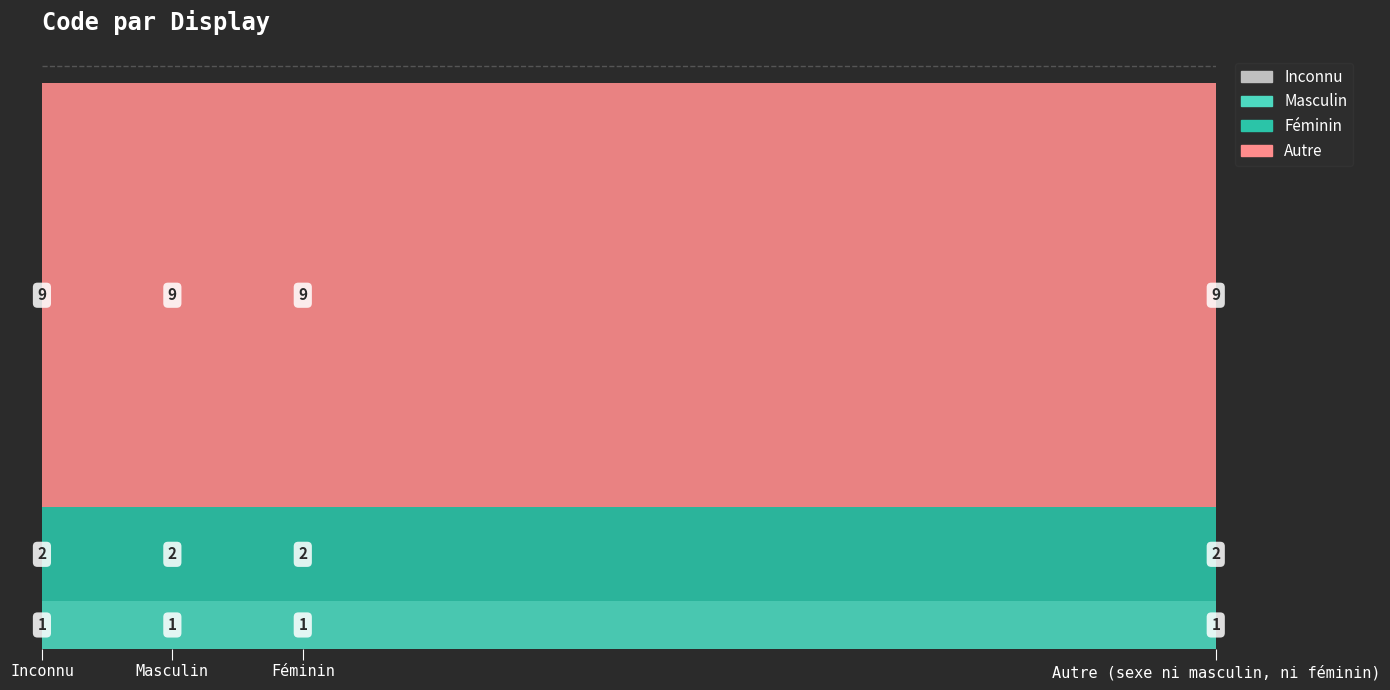

Which series has the widest spread of values?

Inconnu